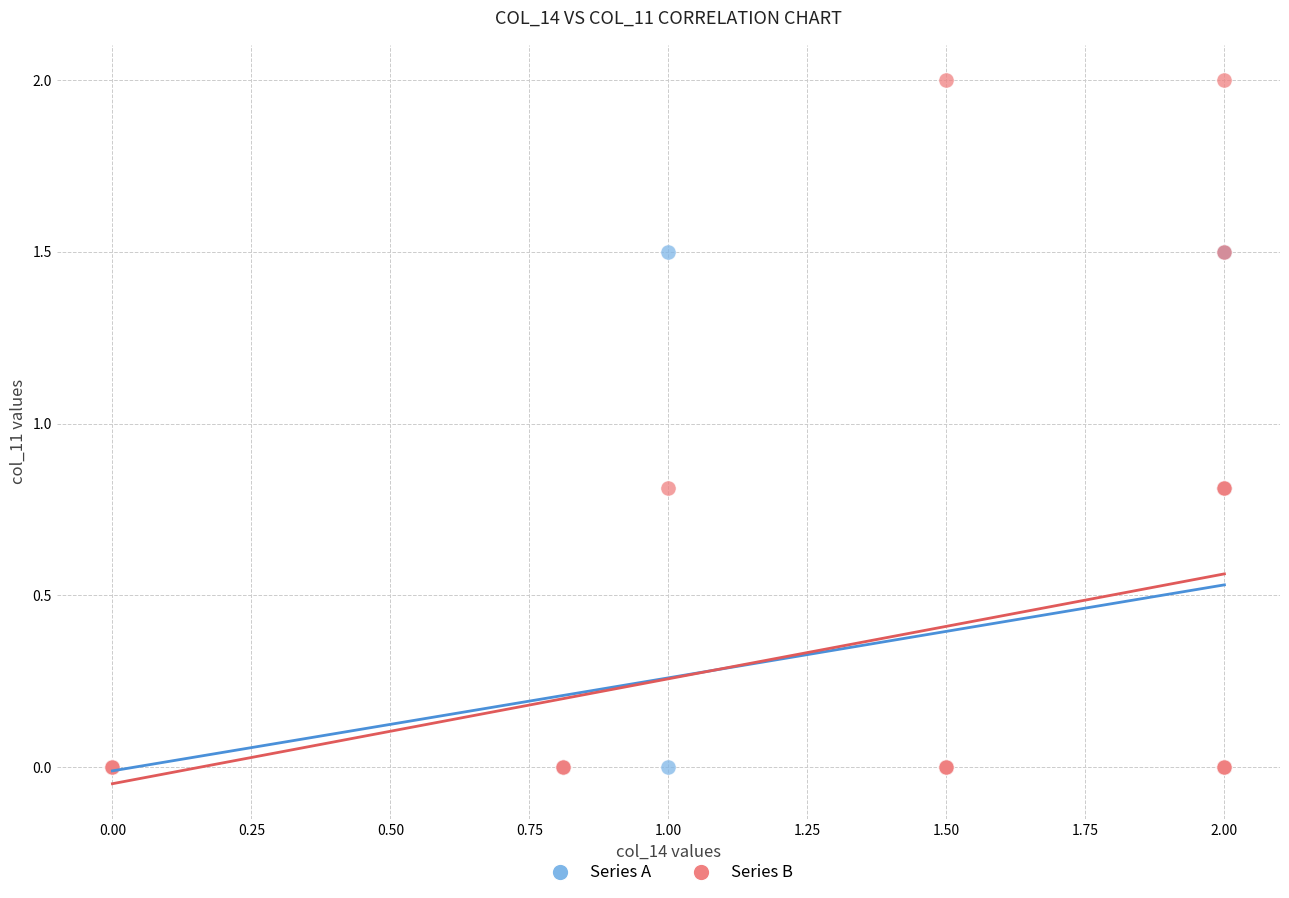

Which series contains the highest Y value?

Series B